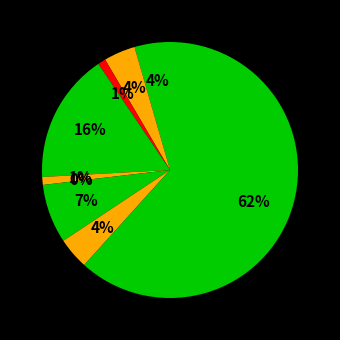

True or false: Burglary accounts for 16% of the total.

True